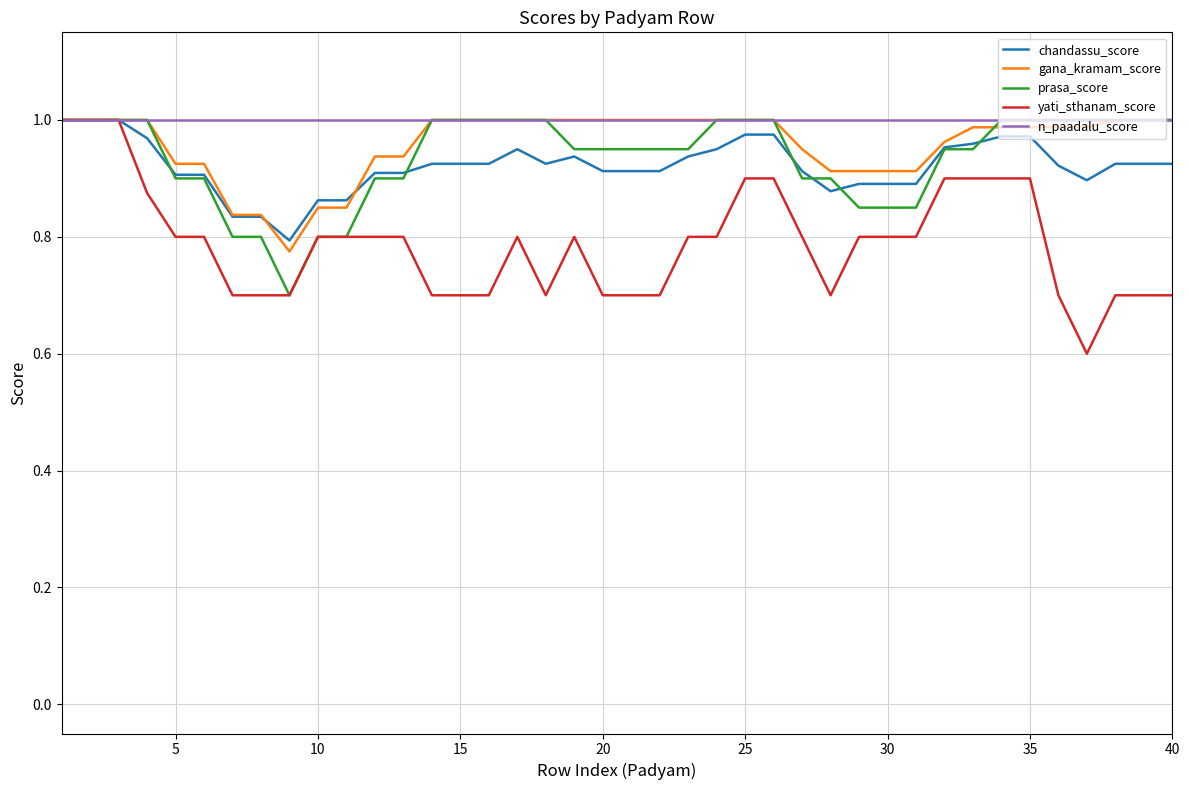

Which series has the widest spread of values?

yati_sthanam_score